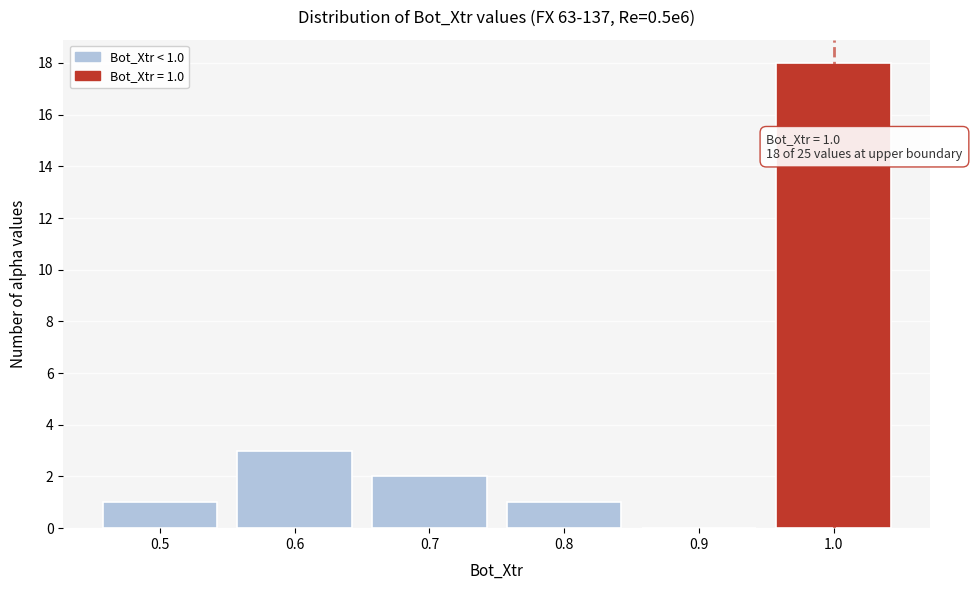

Reading right to left, transcribe all the data shown in this chart.

1.0=18	0.9=0	0.8=1	0.7=2	0.6=3	0.5=1